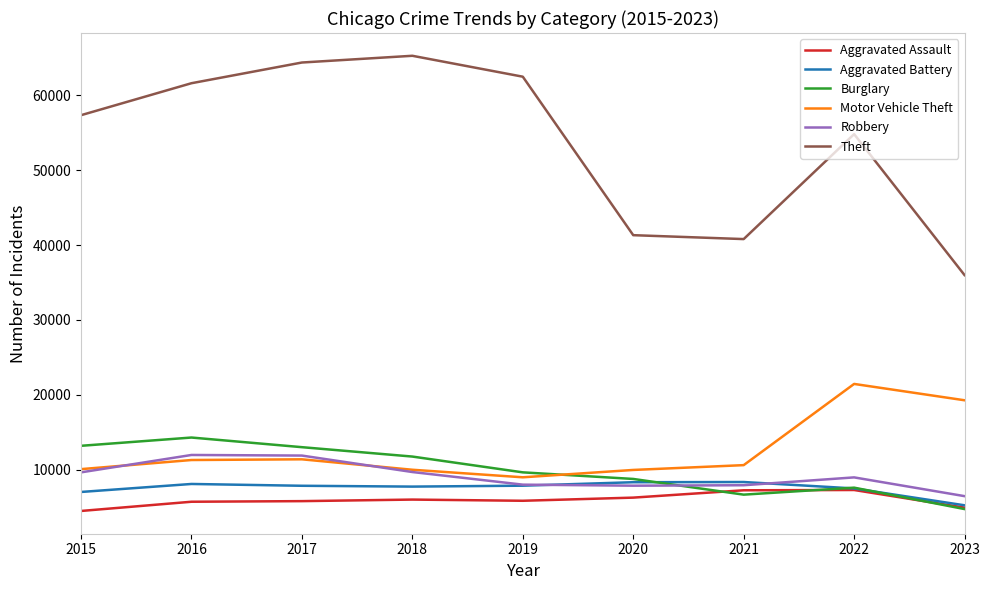

True or false: Theft has a value of 54820 at 2022.

True